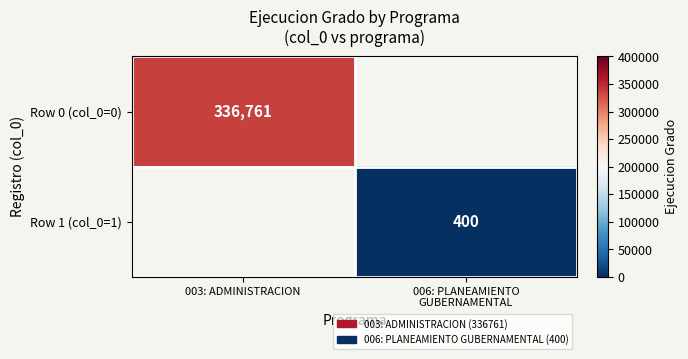

What is the smallest value displayed?

400.0